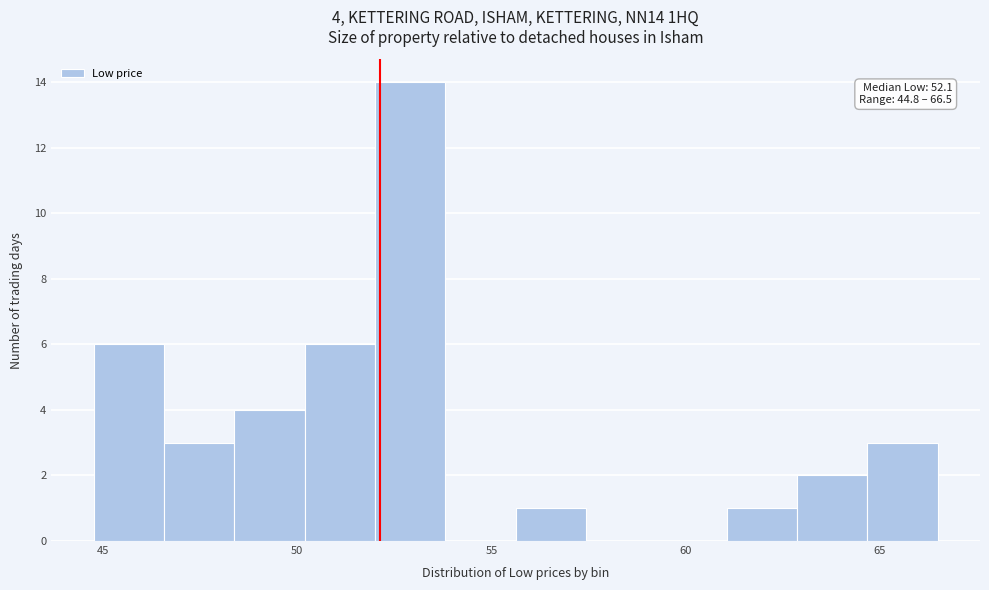

Around what value on the x-axis is the tallest bar? Give the approximate position of its centre, as read against the axis.

53.0